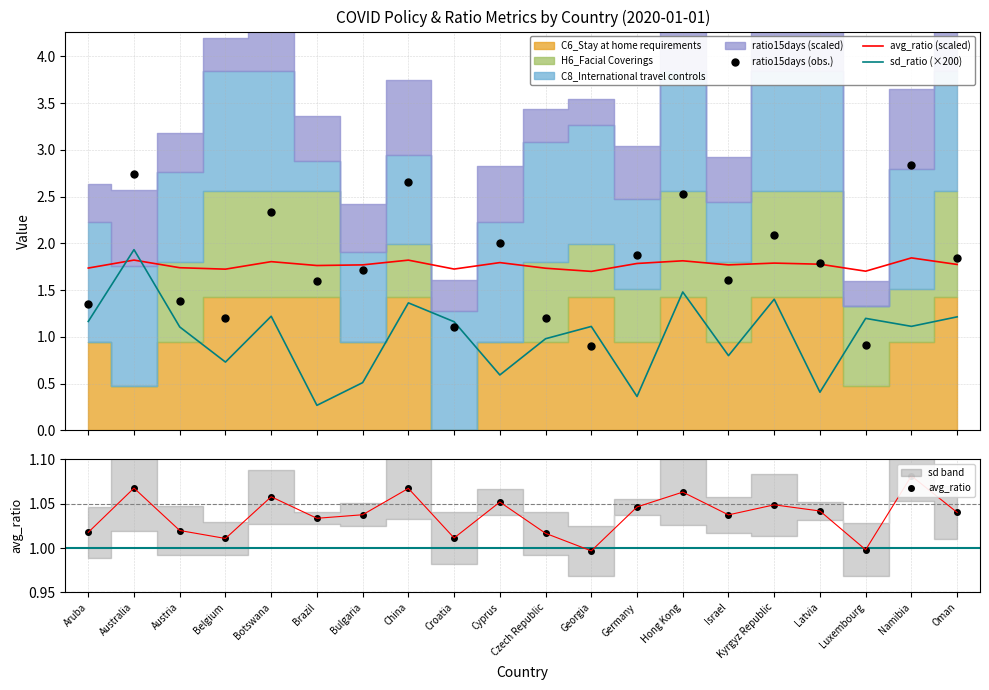

What is the difference between the highest and lowest values at Australia?

1.7